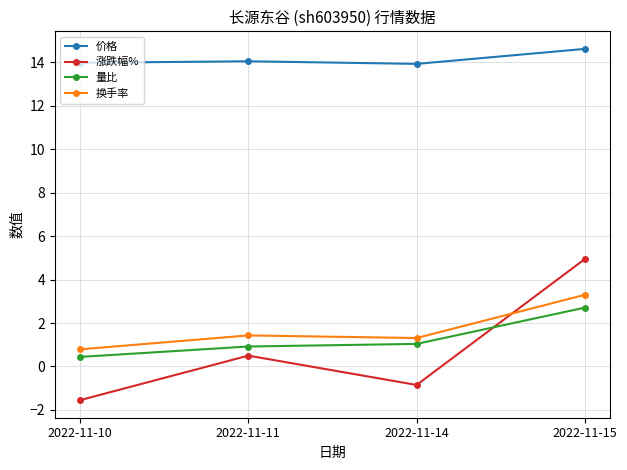

At how many categories does at least one series exceed 7?

4